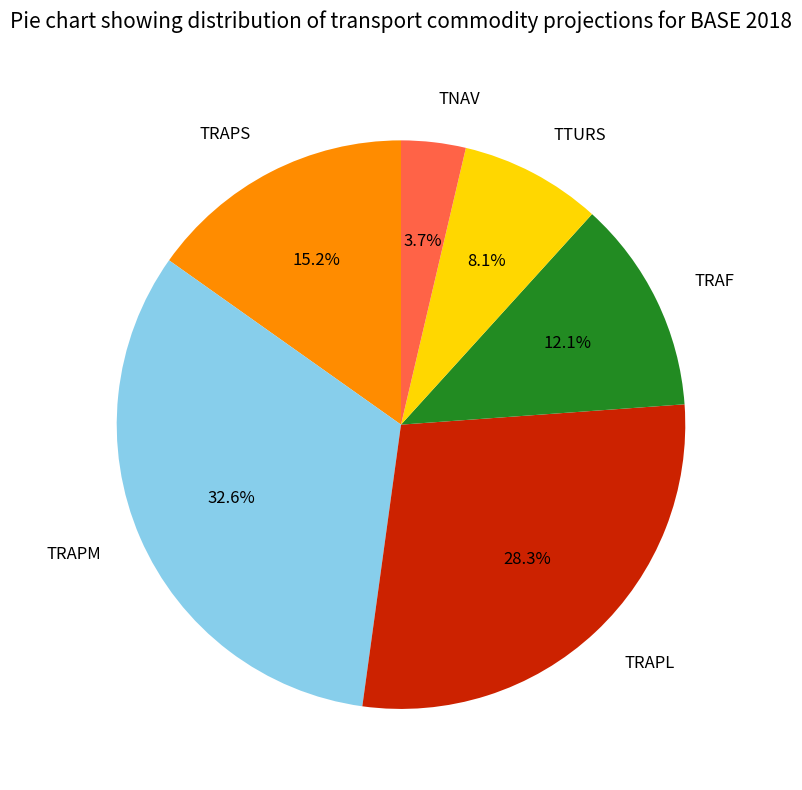

Between TRAPS and TTURS, which is larger?

TRAPS